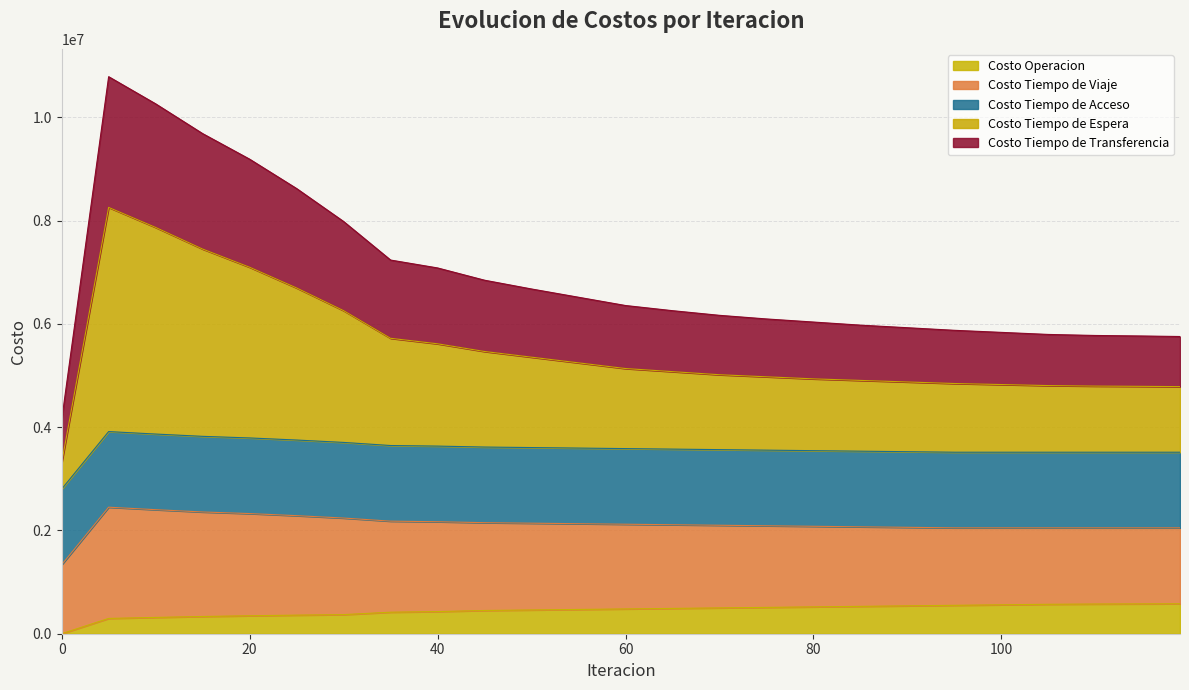

How many categories are shown in the chart?

25